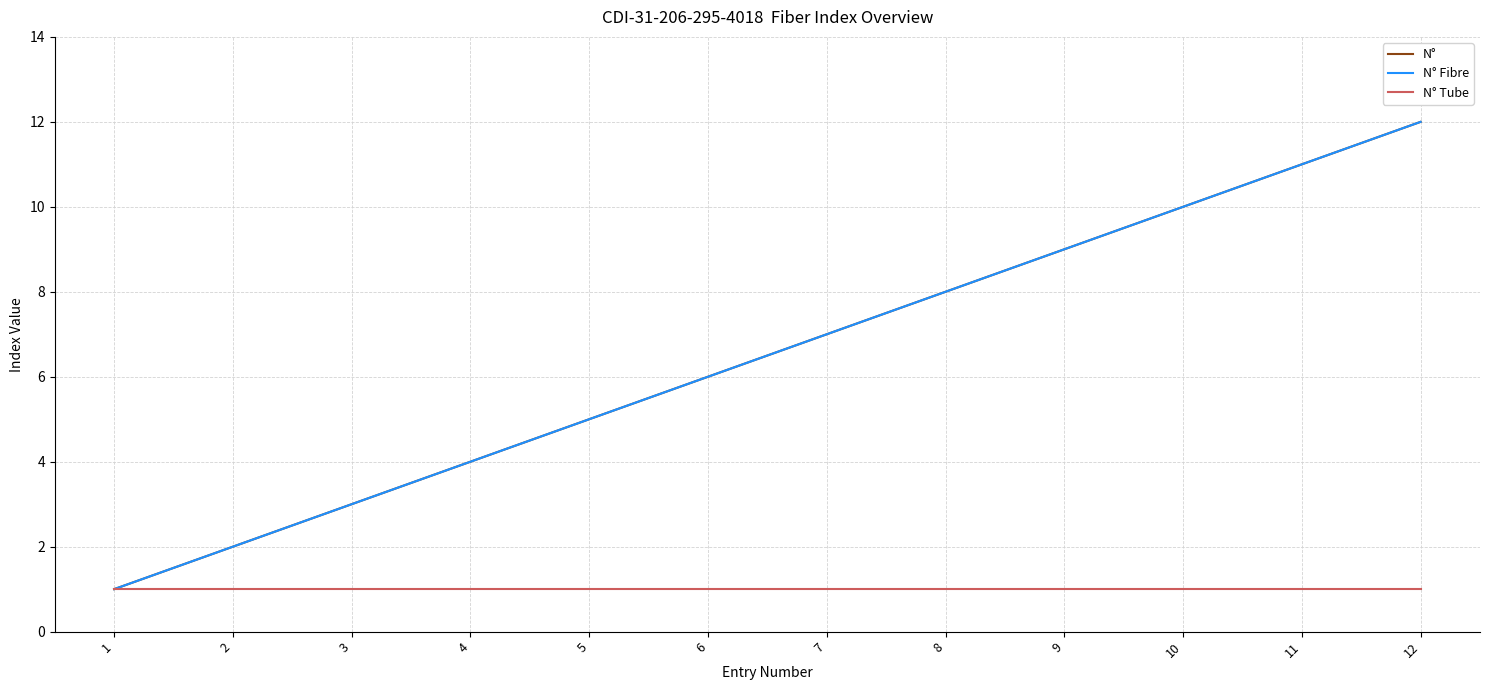

What is the difference between the N° Fibre values at 6 and 5?

1